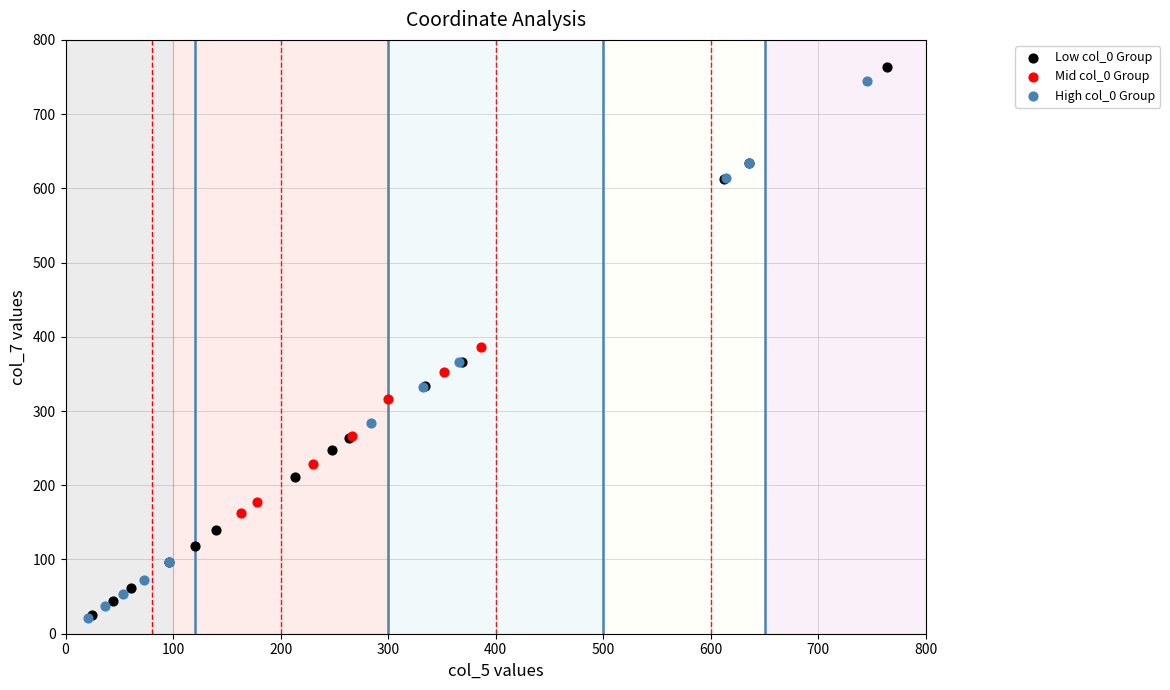

What are all the series names shown in the legend?

Low col_0 Group, Mid col_0 Group, High col_0 Group